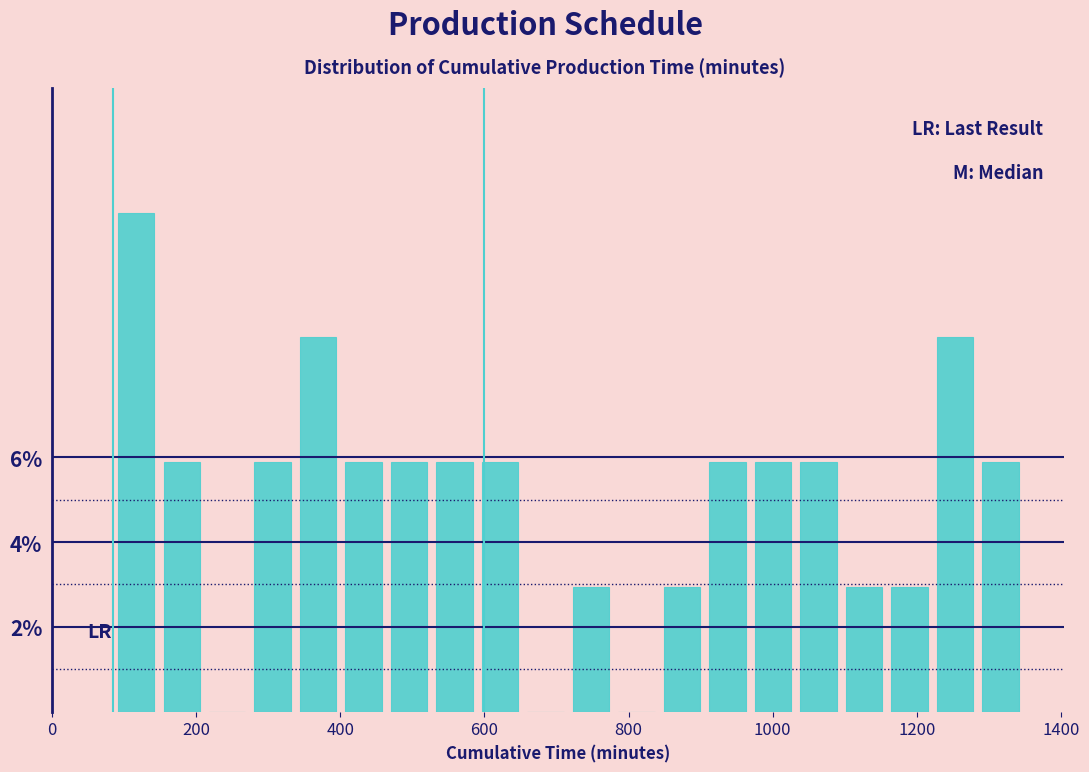

Around what value on the x-axis is the tallest bar? Give the approximate position of its centre, as read against the axis.

120